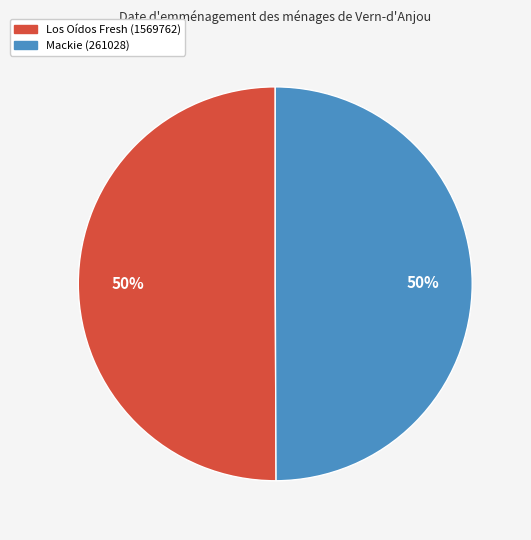

To the nearest percent, what is the combined percentage of Los Oídos Fresh (1569762) and Mackie (261028)?

100%